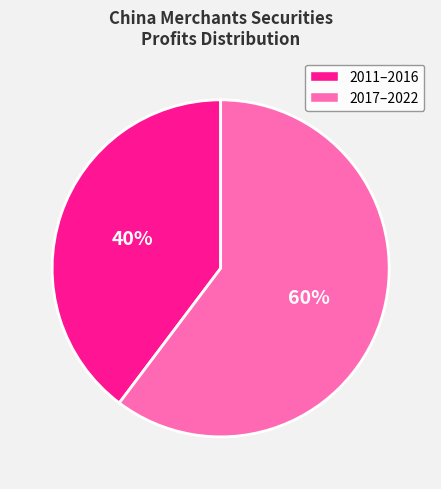

What percentage is the 2017–2022 slice, to the nearest percent?

60%